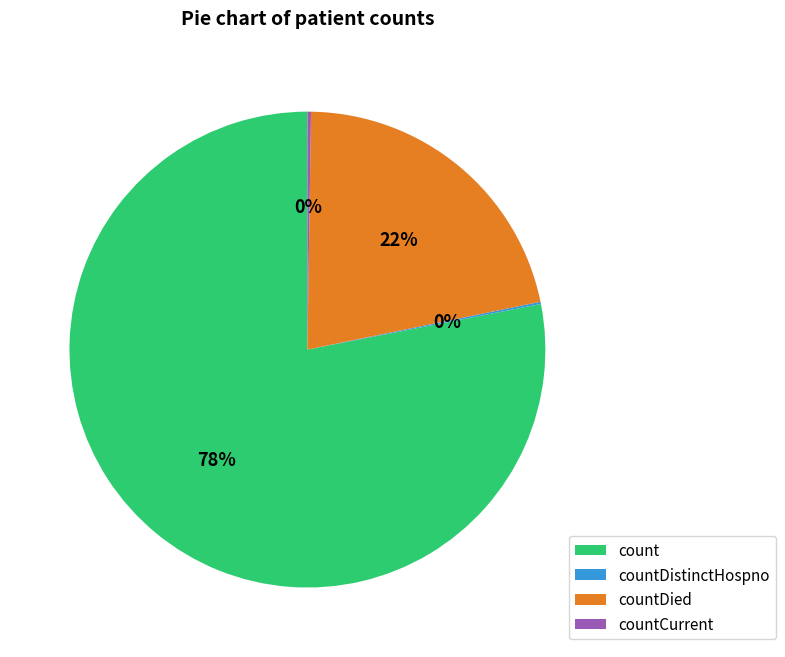

What percentage is the countDied slice, to the nearest percent?

22%